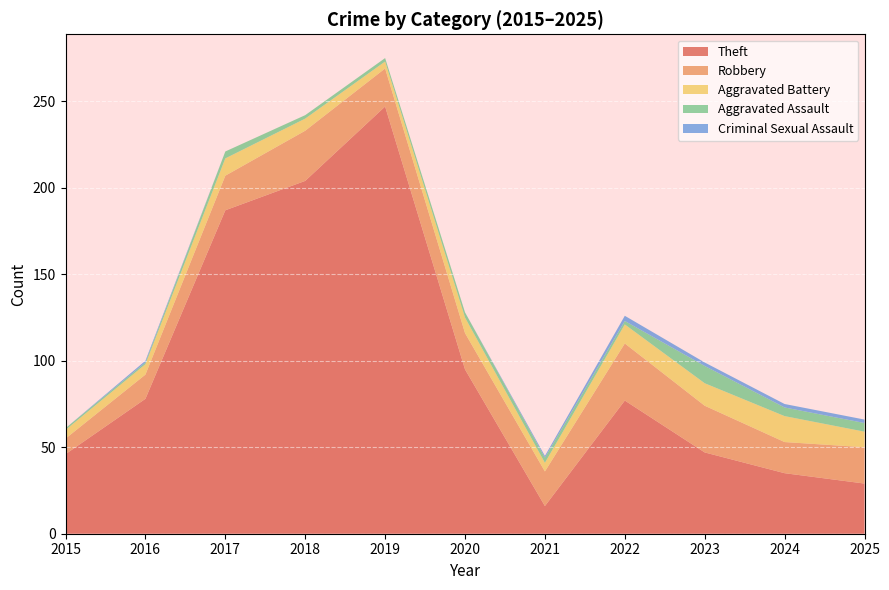

Reading left to right, extract all data points from this chart.

Theft: 2015=46	2016=78	2017=187	2018=204	2019=247	2020=95	2021=16	2022=77	2023=47	2024=35	2025=29
Robbery: 2015=9	2016=14	2017=20	2018=29	2019=22	2020=21	2021=20	2022=33	2023=27	2024=18	2025=21
Aggravated Battery: 2015=5	2016=6	2017=10	2018=7	2019=4	2020=9	2021=5	2022=11	2023=13	2024=15	2025=9
Aggravated Assault: 2015=1	2016=1	2017=4	2018=2	2019=2	2020=3	2021=3	2022=2	2023=10	2024=5	2025=5
Criminal Sexual Assault: 2015=0	2016=1	2017=0	2018=0	2019=0	2020=0	2021=1	2022=3	2023=2	2024=2	2025=2